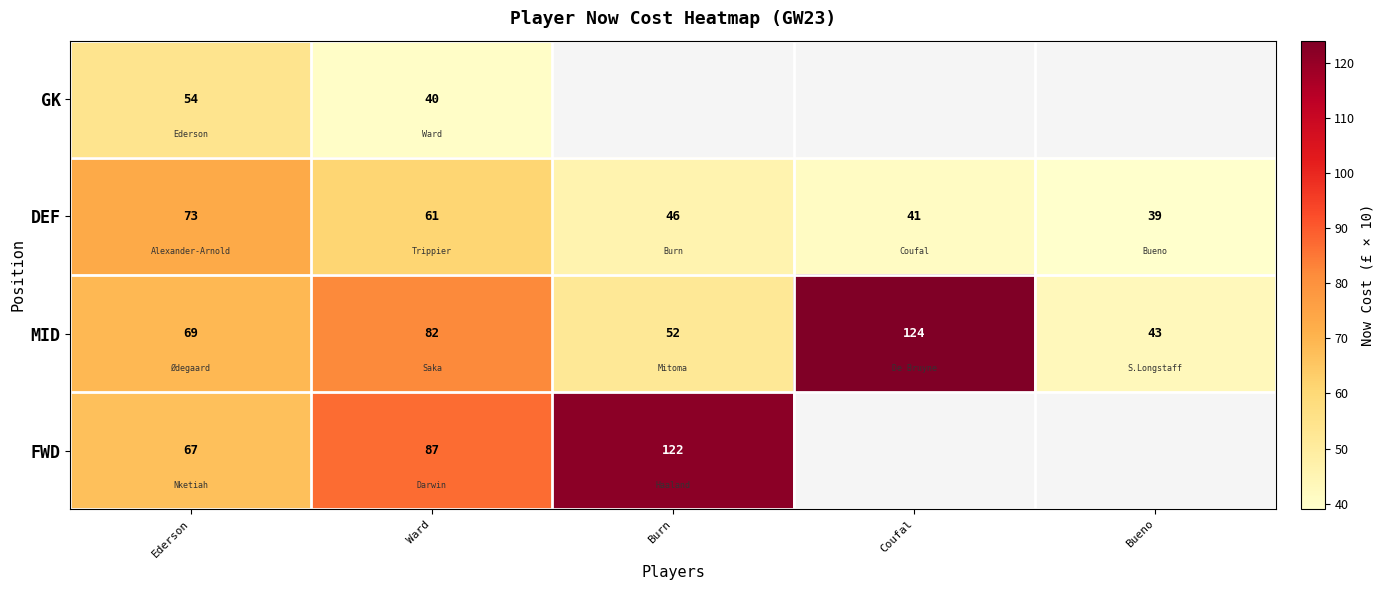

At which label does DEF reach its peak?

Ederson